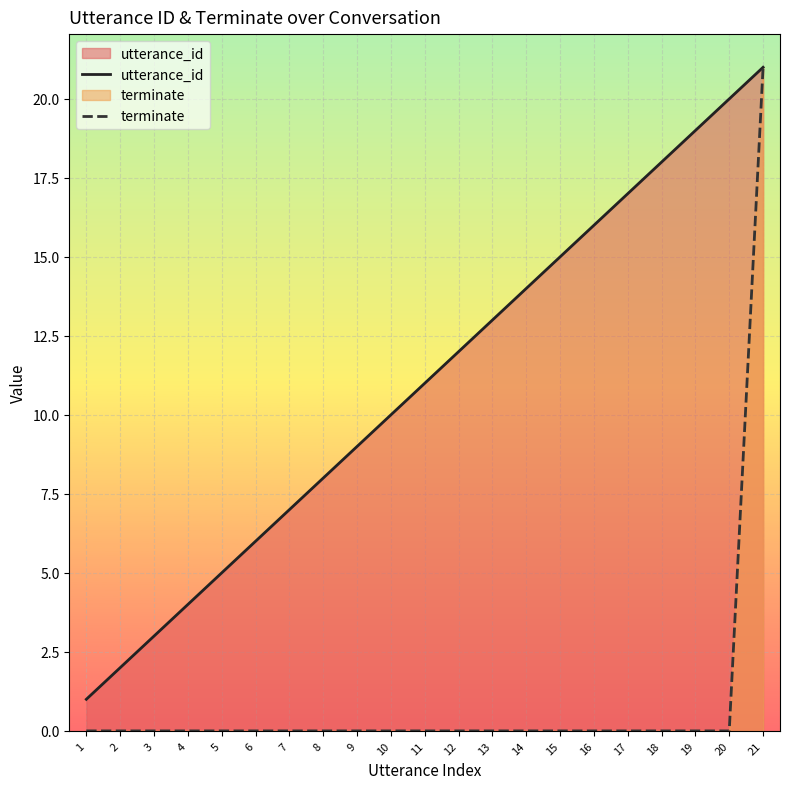

What is the total value across all series at 4?

4